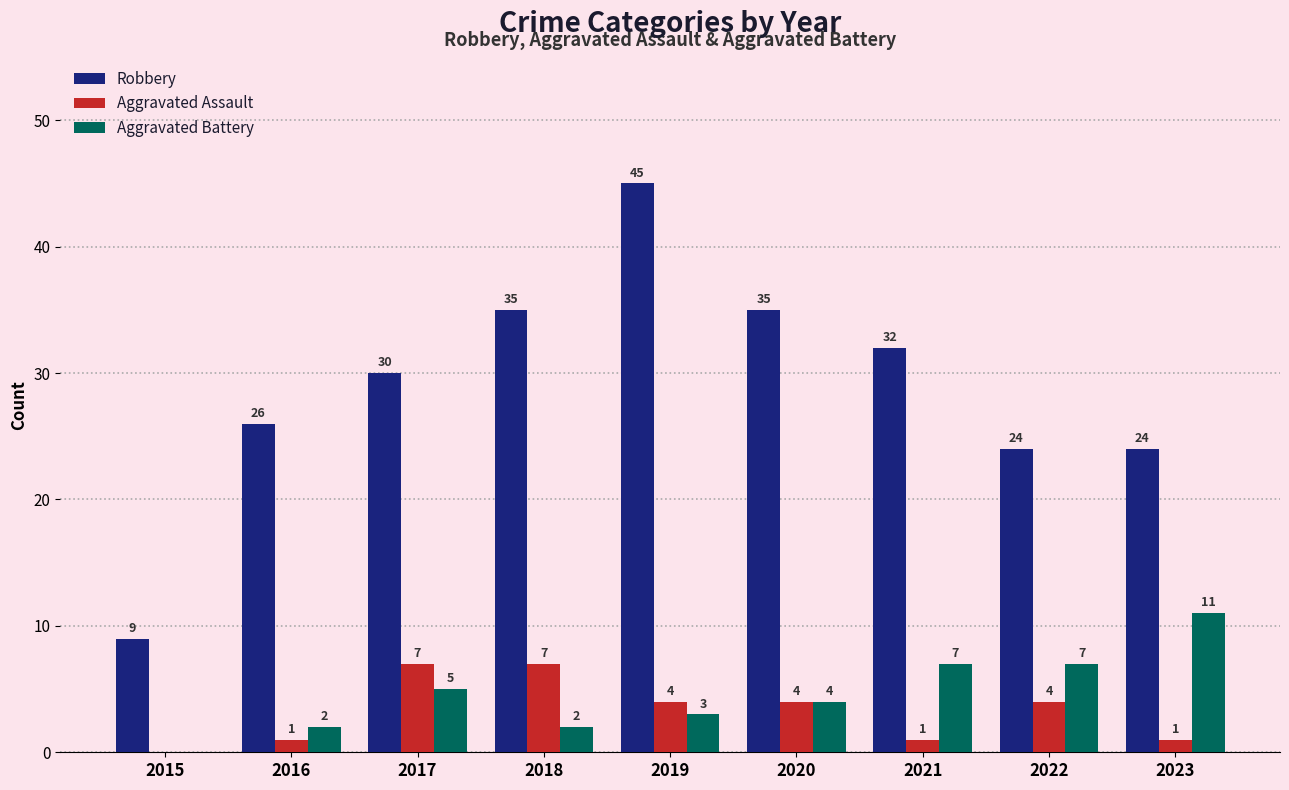

Which series changed the most between 2016 and 2019?

Robbery